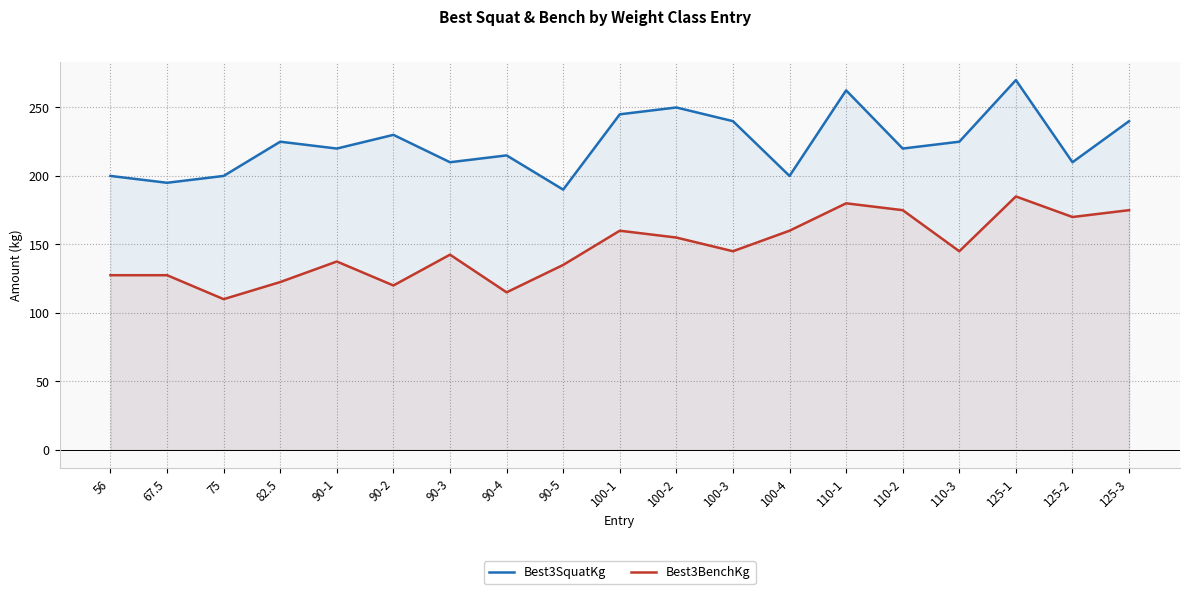

The Best3BenchKg series shows 155.0 at 100-2. True or false?

True